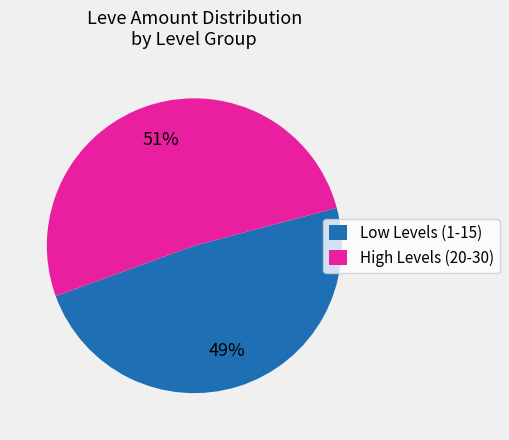

Is it true that Low Levels (1-15) is 41% of the pie?

False